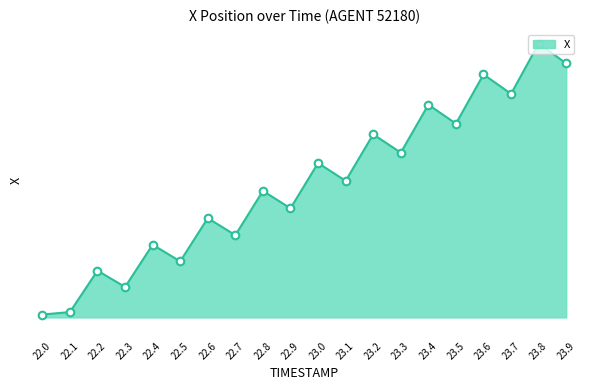

Between 22.5 and 23.8, which is larger?

23.8